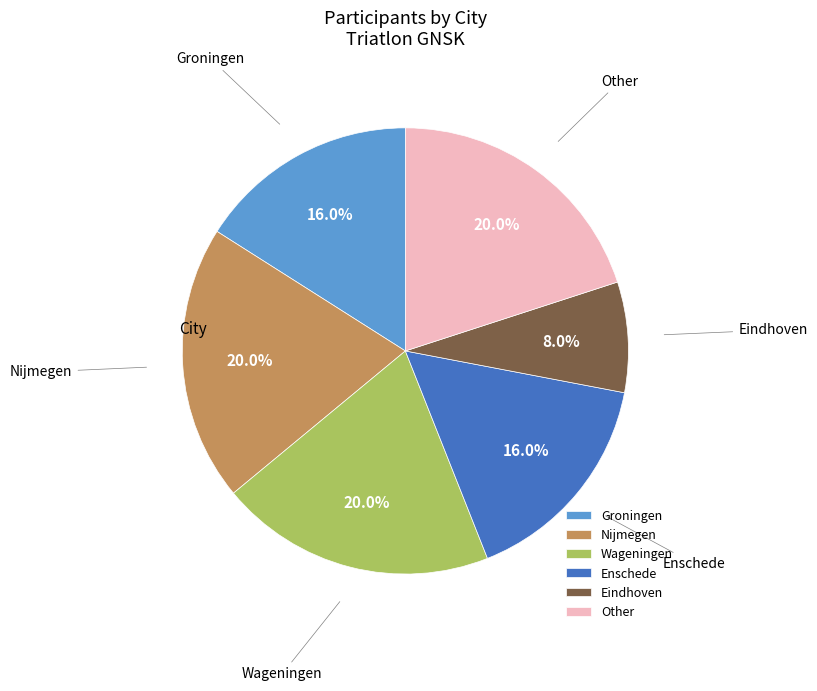

The Other slice represents 20% of the pie. True or false?

True